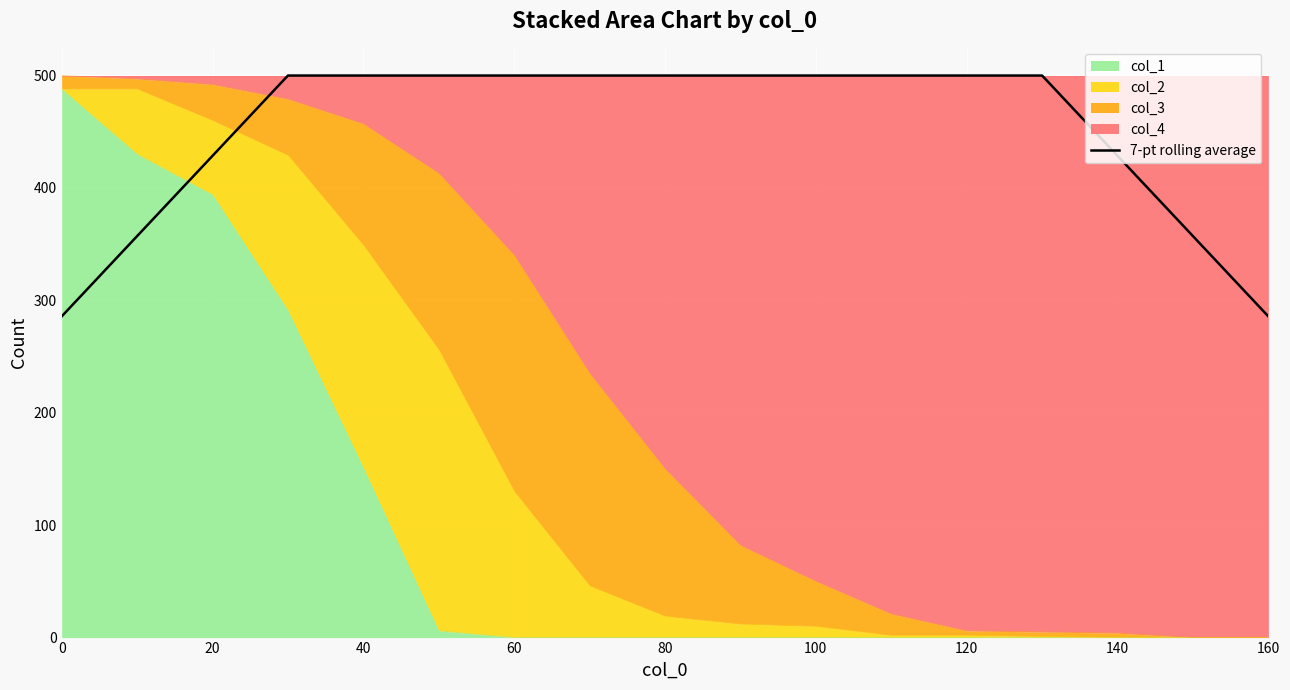

Reading right to left, transcribe all the data shown in this chart.

285.7	357.1	428.6	500.0	500.0	500.0	500.0	500.0	500.0	500.0	500.0	500.0	500.0	500.0	428.6	357.1	285.7